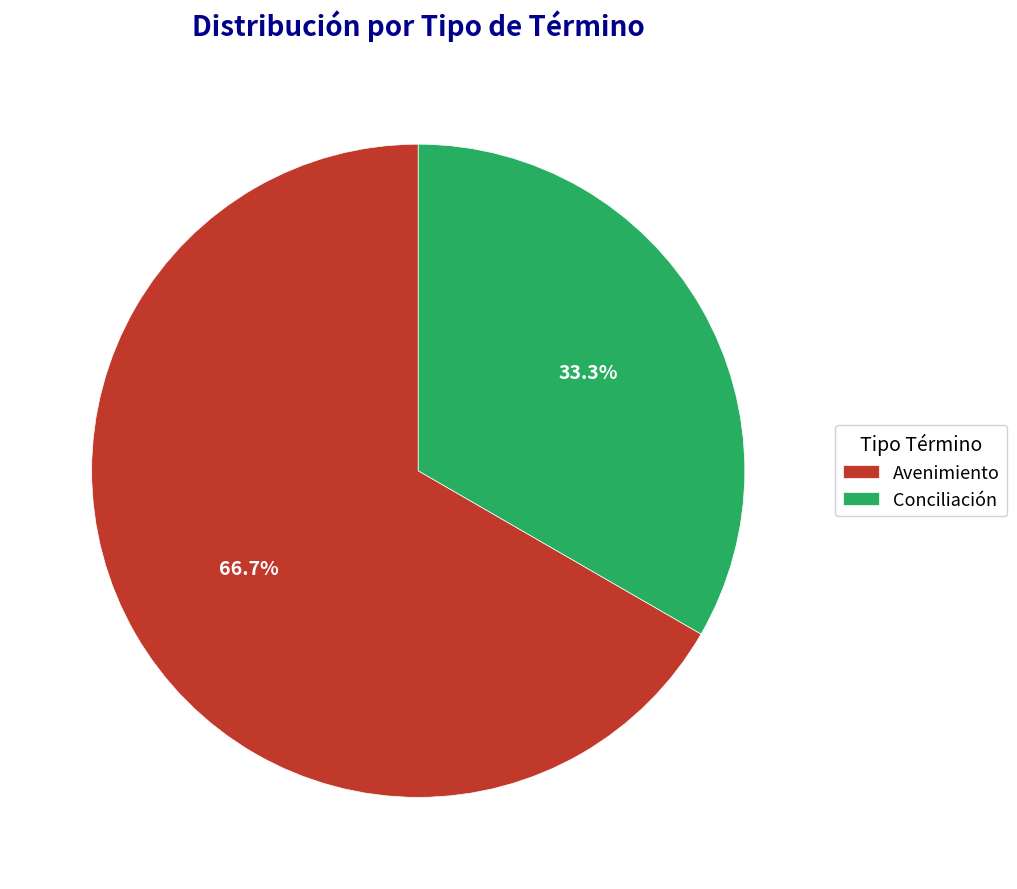

How many segments does this pie chart have?

2